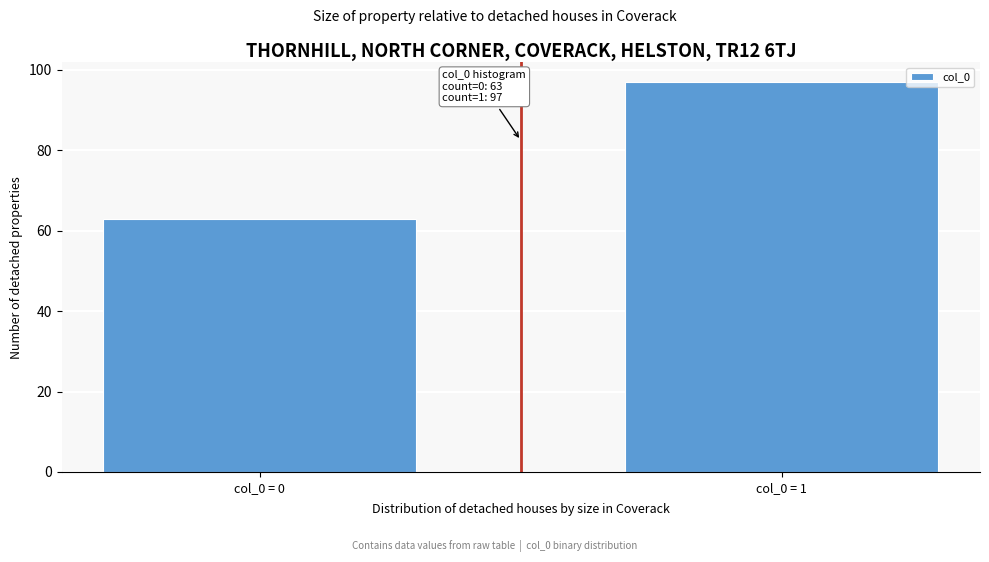

Reading left to right, transcribe all the data shown in this chart.

col_0 = 0=63	col_0 = 1=97